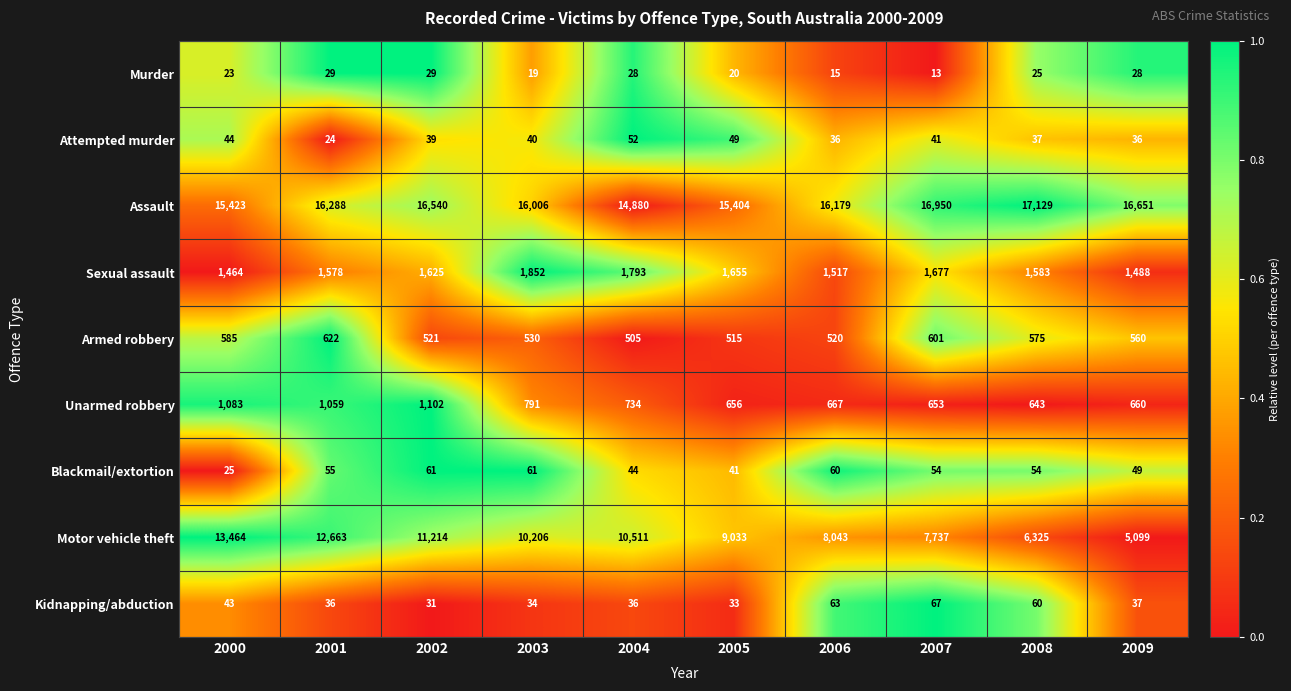

What is the greatest value displayed?

17129